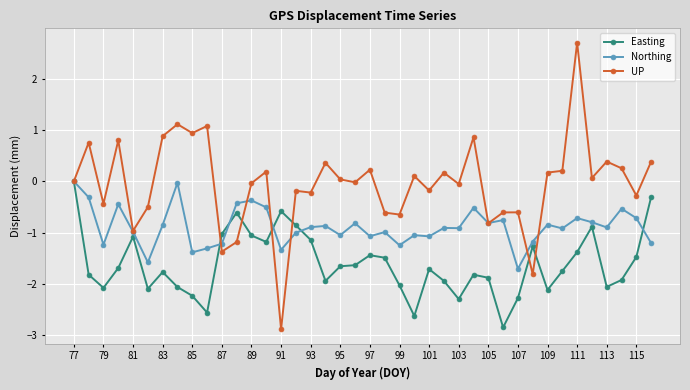

What is the difference between the maximum and second lowest values in the UP series?

4.5